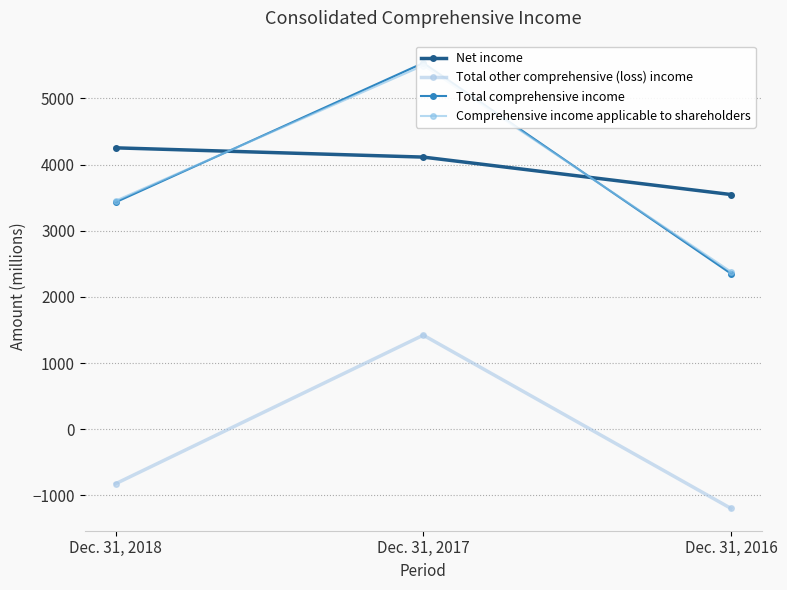

The value of Comprehensive income applicable to shareholders at Dec. 31, 2018 is 4849. True or false?

False